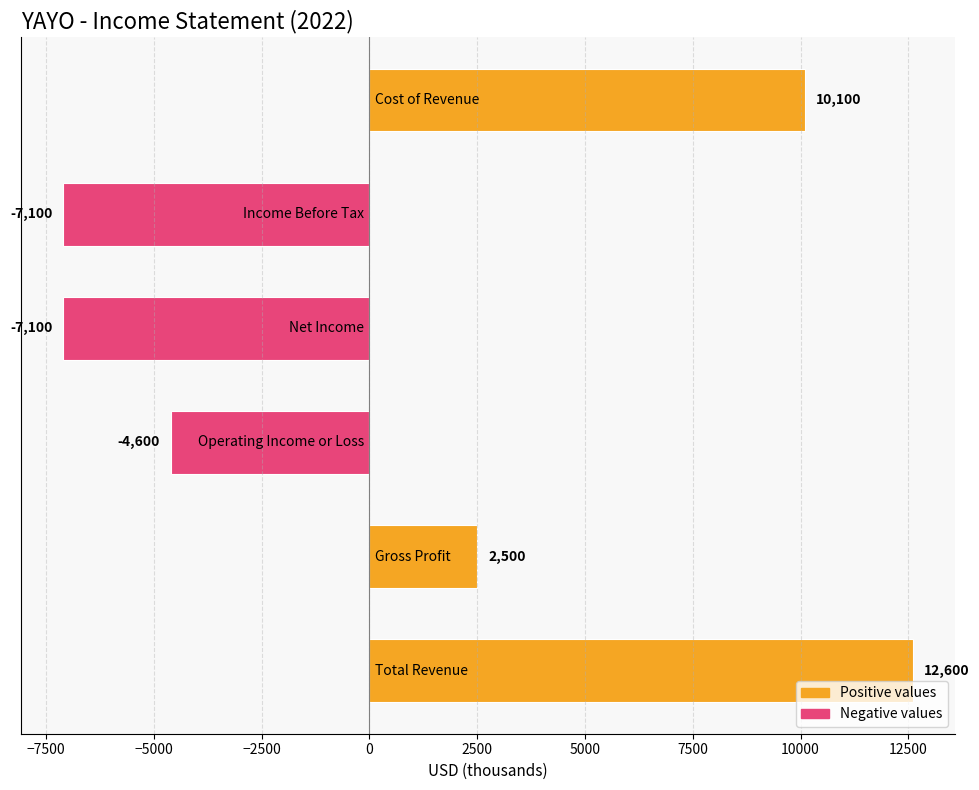

How many bars are there in total?

6